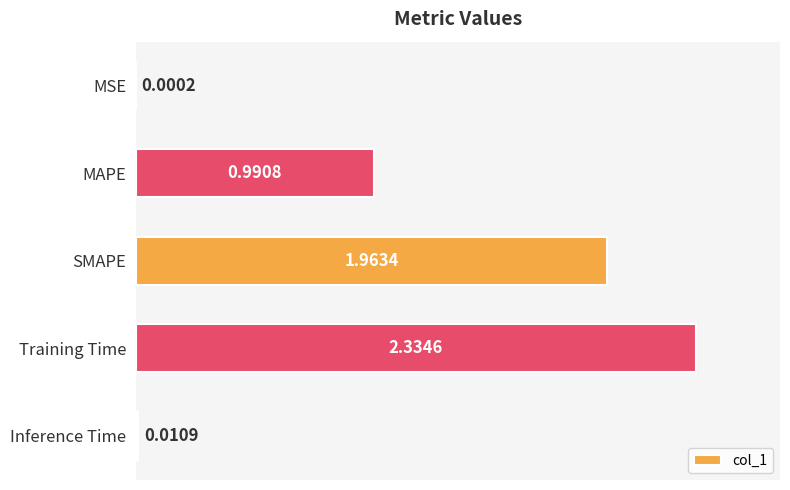

At which label is the value closest to 1?

MAPE